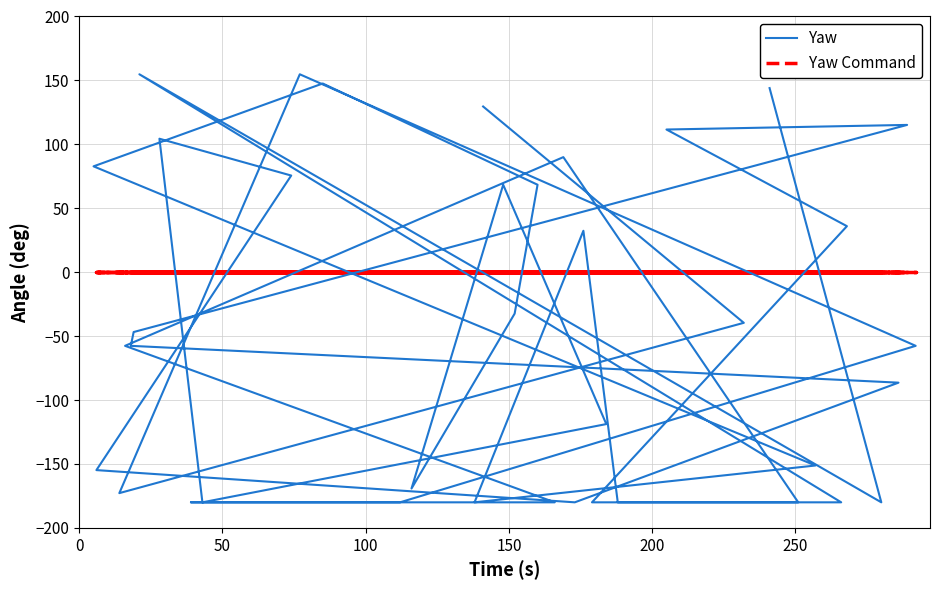

True or false: Yaw Command and Yaw cross at least once.

True